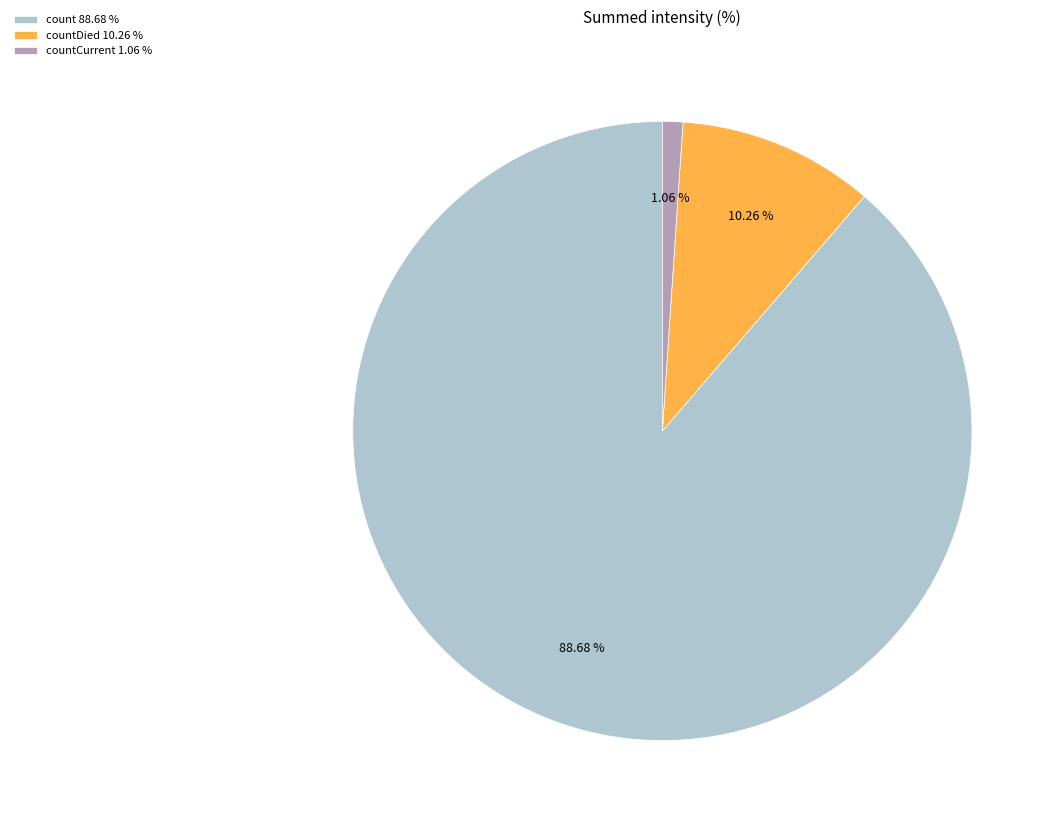

Count the number of slices in the pie.

3